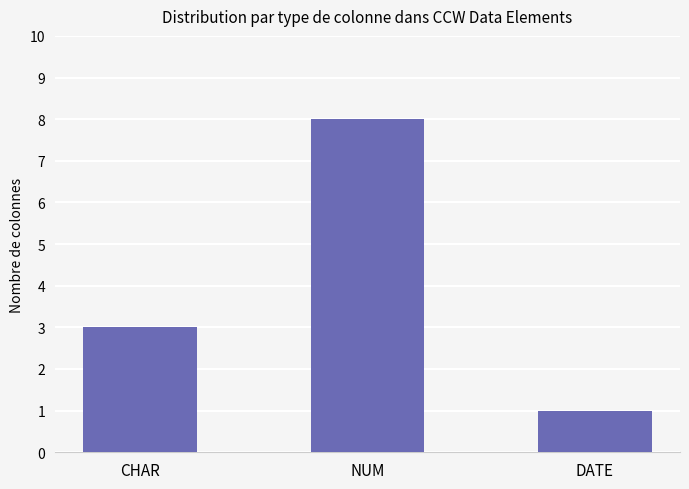

At which label is the value closest to 4?

CHAR